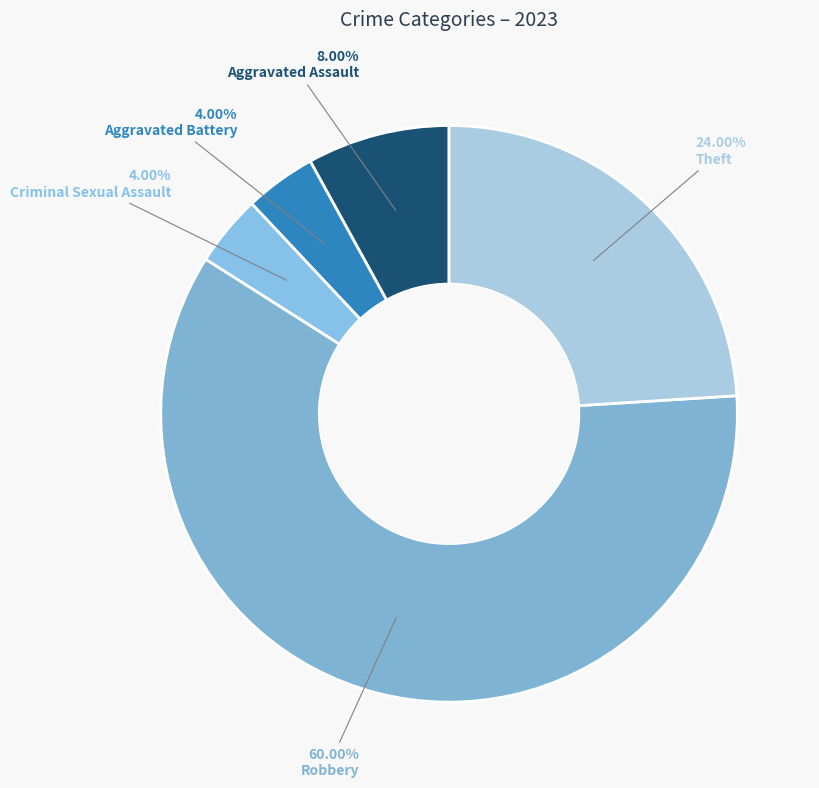

Is it true that Criminal Sexual Assault is 12% of the pie?

False